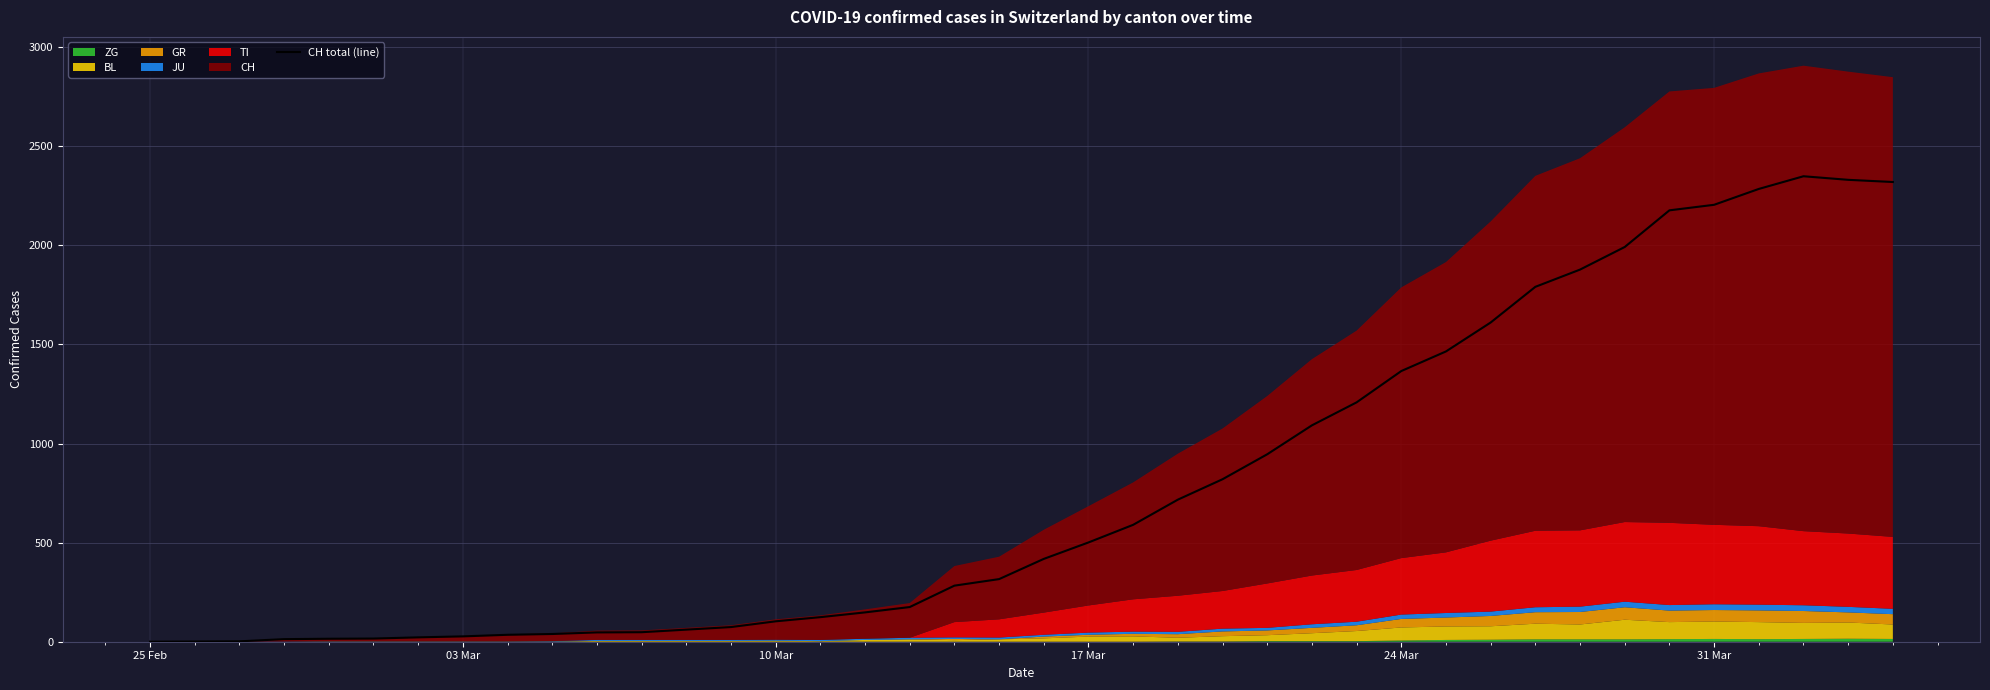

How many interior local peaks (higher than both neighbors) does the data have?

1